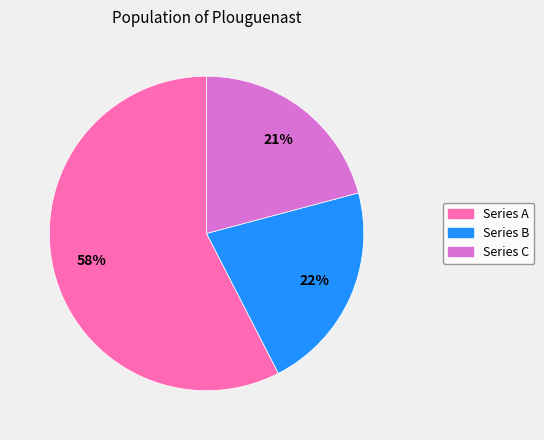

Is there a majority slice in this chart?

Yes